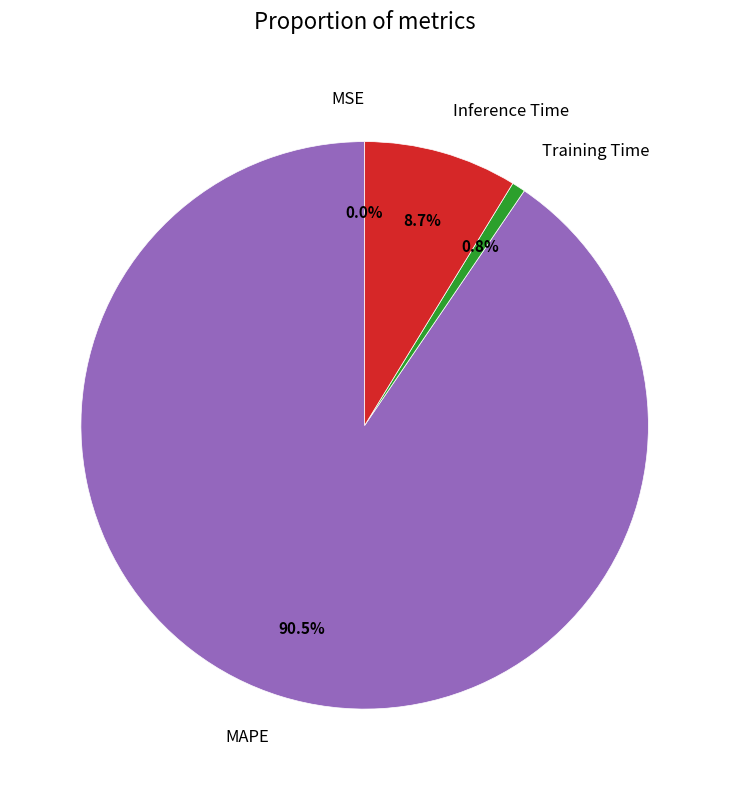

Does MAPE represent more than half of the total?

Yes